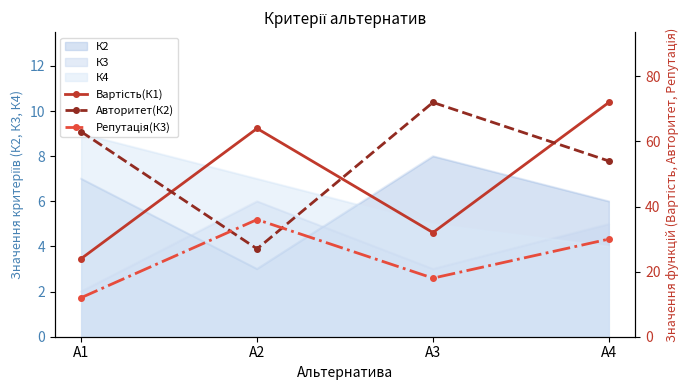

Which category has the highest value across all series?

А4